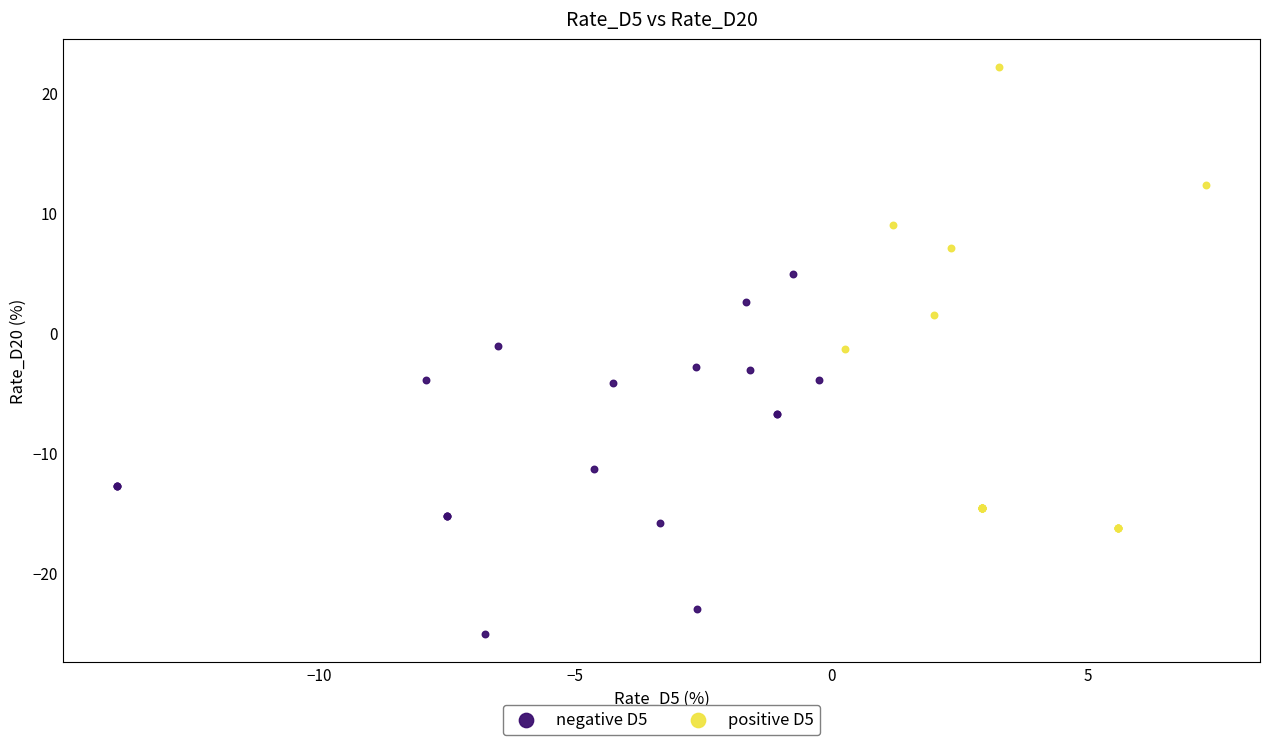

Which series has the largest Y range (max minus min)?

positive D5